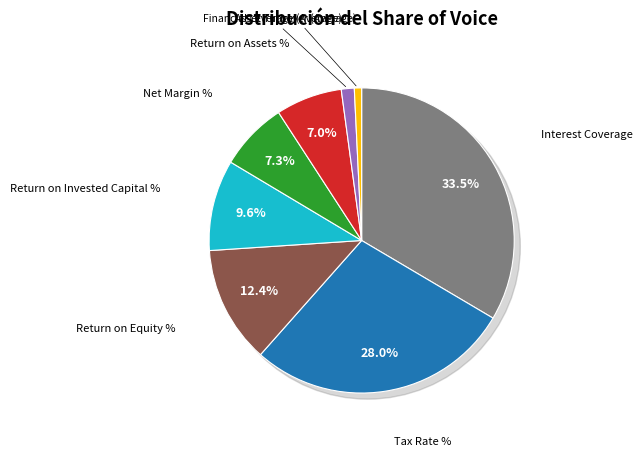

What is the smallest slice in the pie chart?

Asset Turnover (Average)